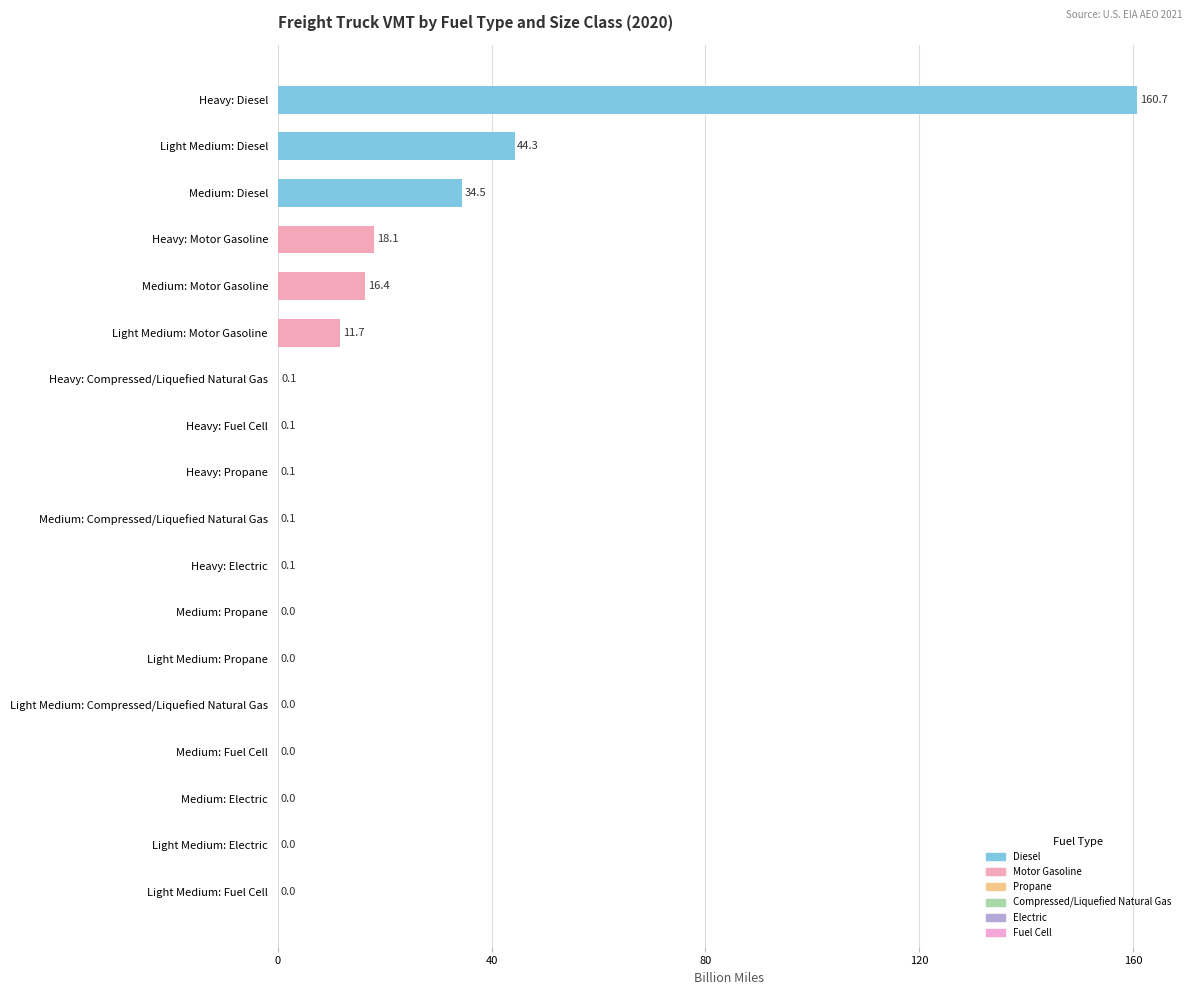

What is the greatest value displayed?

160.7